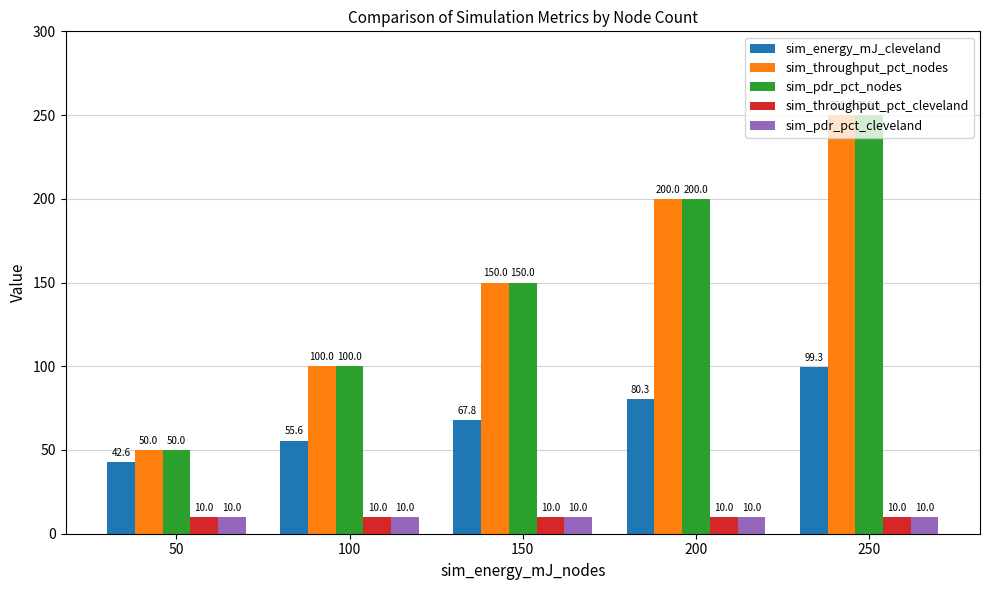

Reading left to right, what are all the values shown in this chart?

sim_energy_mJ_cleveland: 50=42.6	100=55.6	150=67.8	200=80.3	250=99.3
sim_throughput_pct_nodes: 50=50.0	100=100.0	150=150.0	200=200.0	250=250.0
sim_pdr_pct_nodes: 50=50.0	100=100.0	150=150.0	200=200.0	250=250.0
sim_throughput_pct_cleveland: 50=10.0	100=10.0	150=10.0	200=10.0	250=10.0
sim_pdr_pct_cleveland: 50=10.0	100=10.0	150=10.0	200=10.0	250=10.0